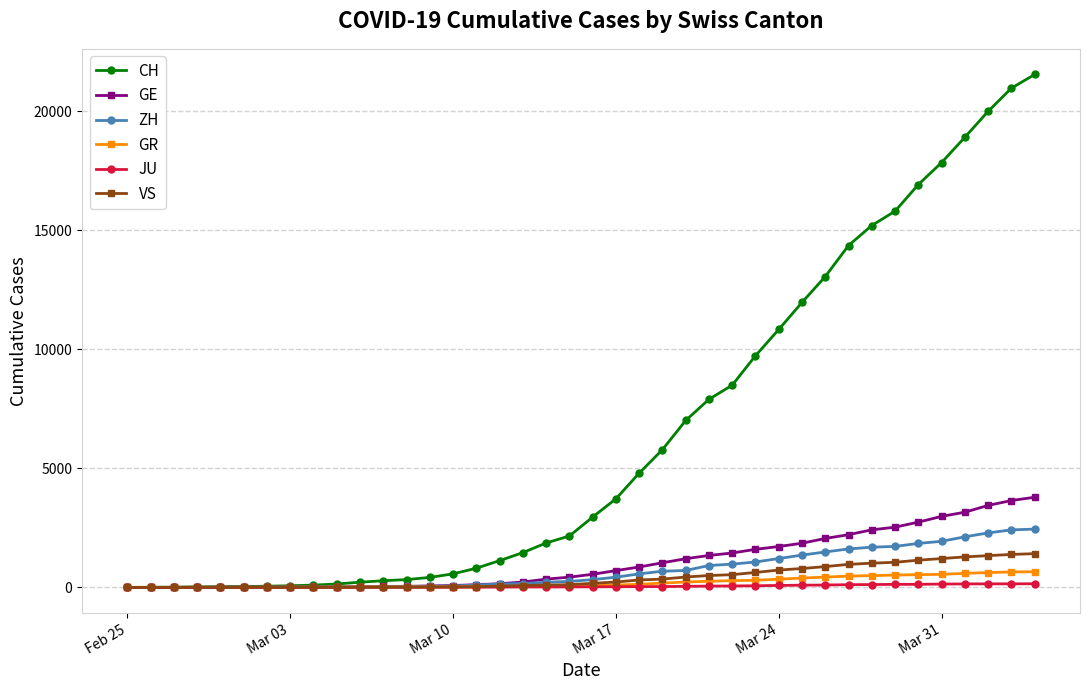

Count the number of data series in this chart.

6